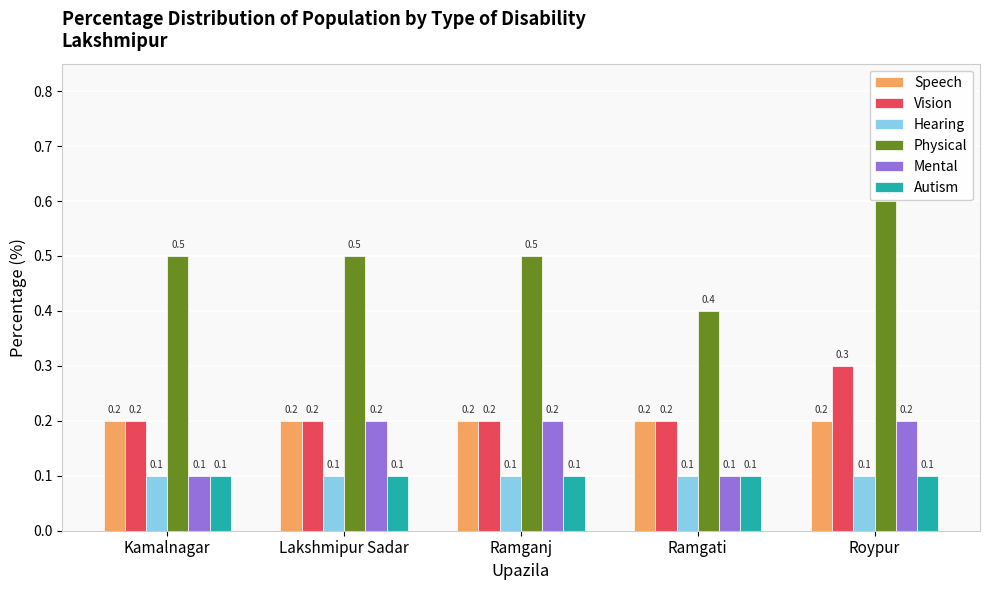

Reading left to right, what are all the values shown in this chart?

Speech: 0.2	0.2	0.2	0.2	0.2
Vision: 0.2	0.2	0.2	0.2	0.3
Hearing: 0.1	0.1	0.1	0.1	0.1
Physical: 0.5	0.5	0.5	0.4	0.6
Mental: 0.1	0.2	0.2	0.1	0.2
Autism: 0.1	0.1	0.1	0.1	0.1